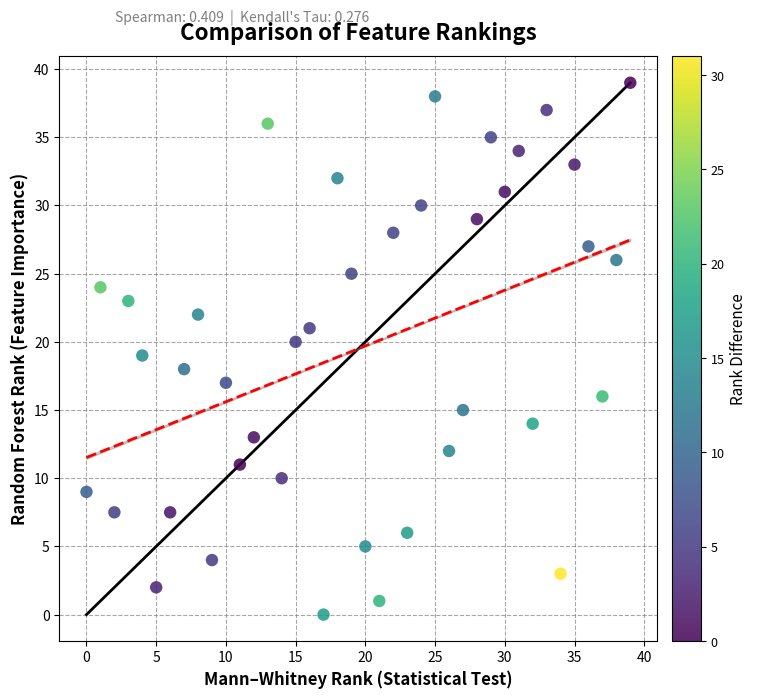

Count the number of points in this scatter plot.

40